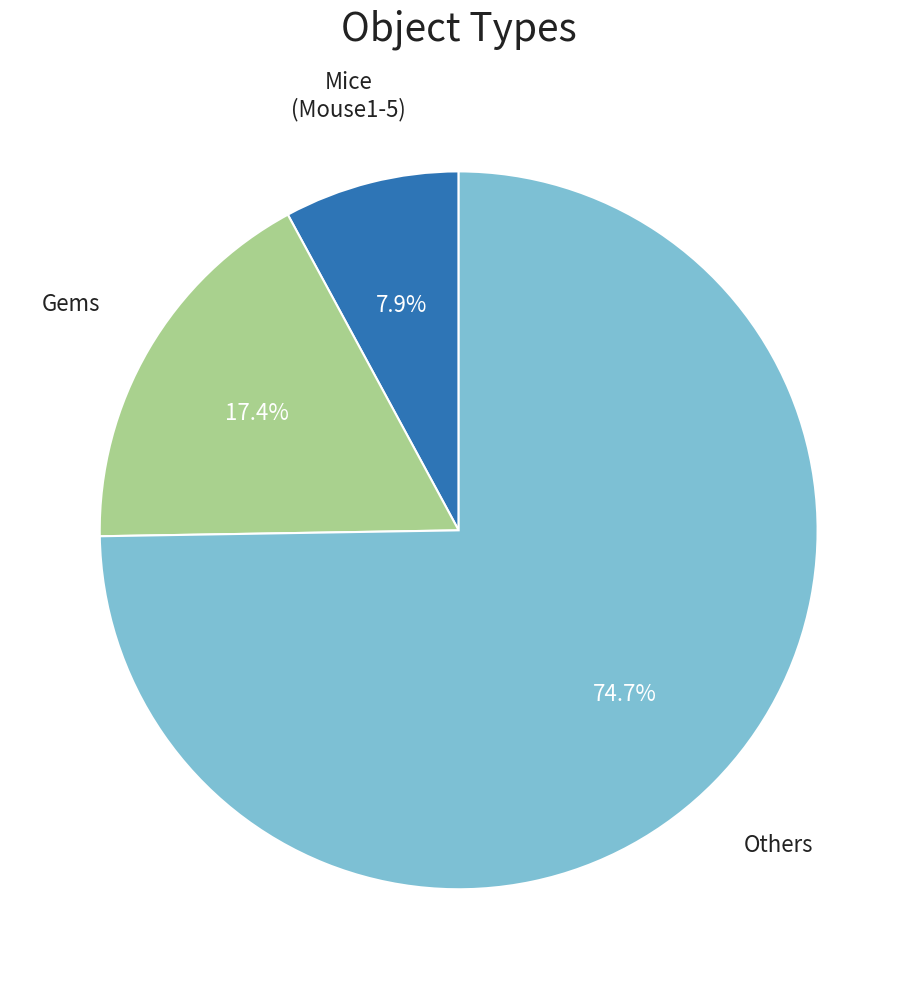

Is there a majority slice in this chart?

Yes